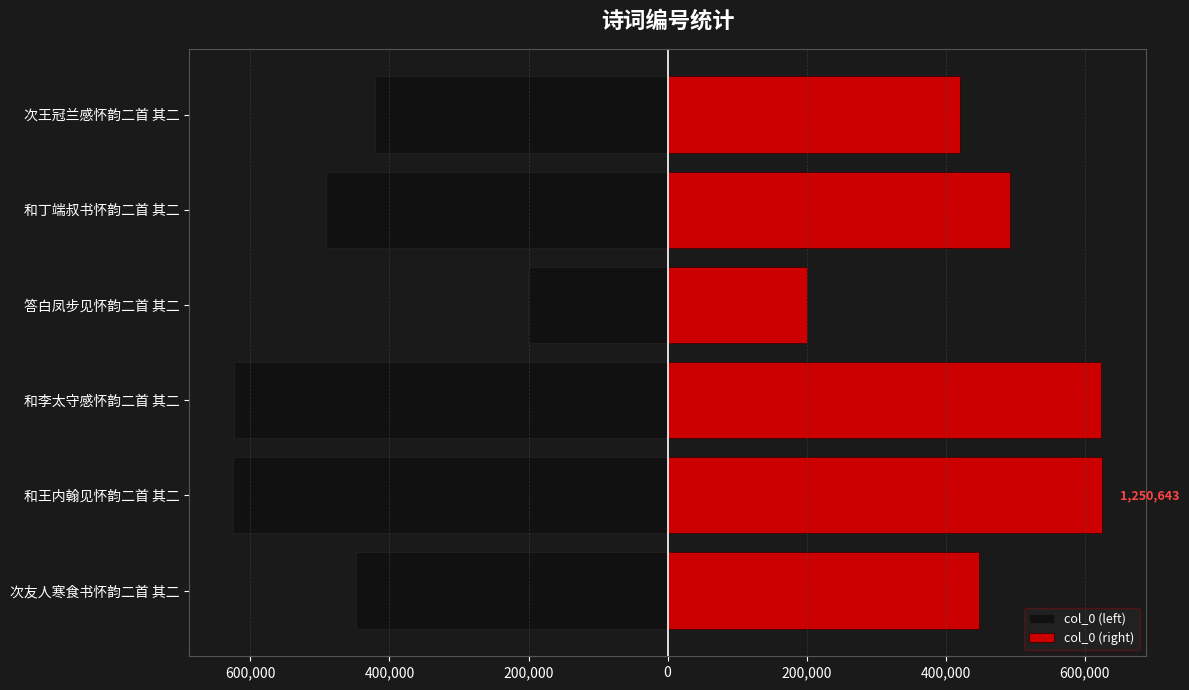

How many values in the col_0 (left) series are below -447678?

4